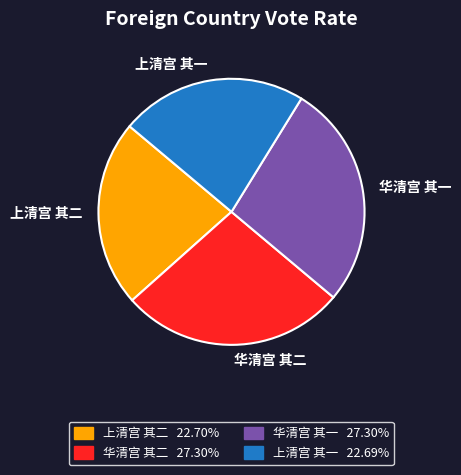

True or false: 上清宫 其一 accounts for 23% of the total.

True